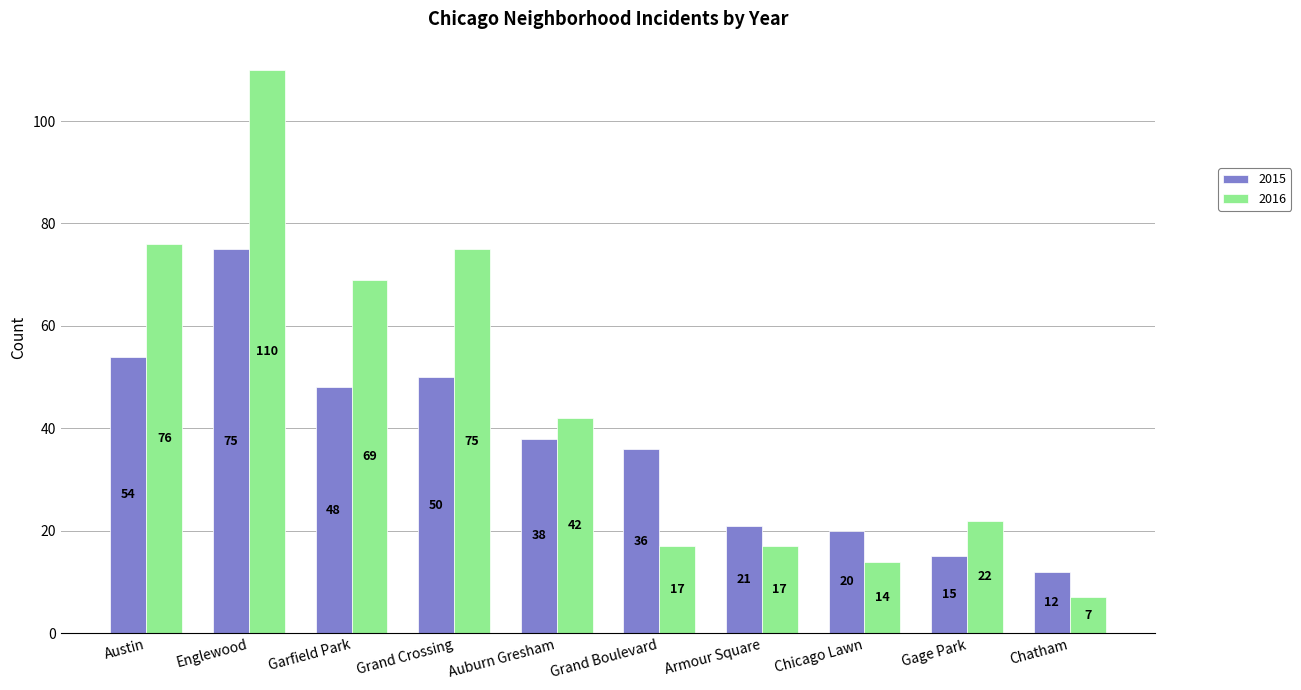

Rank the series by their maximum value, from highest to lowest.

2016, 2015